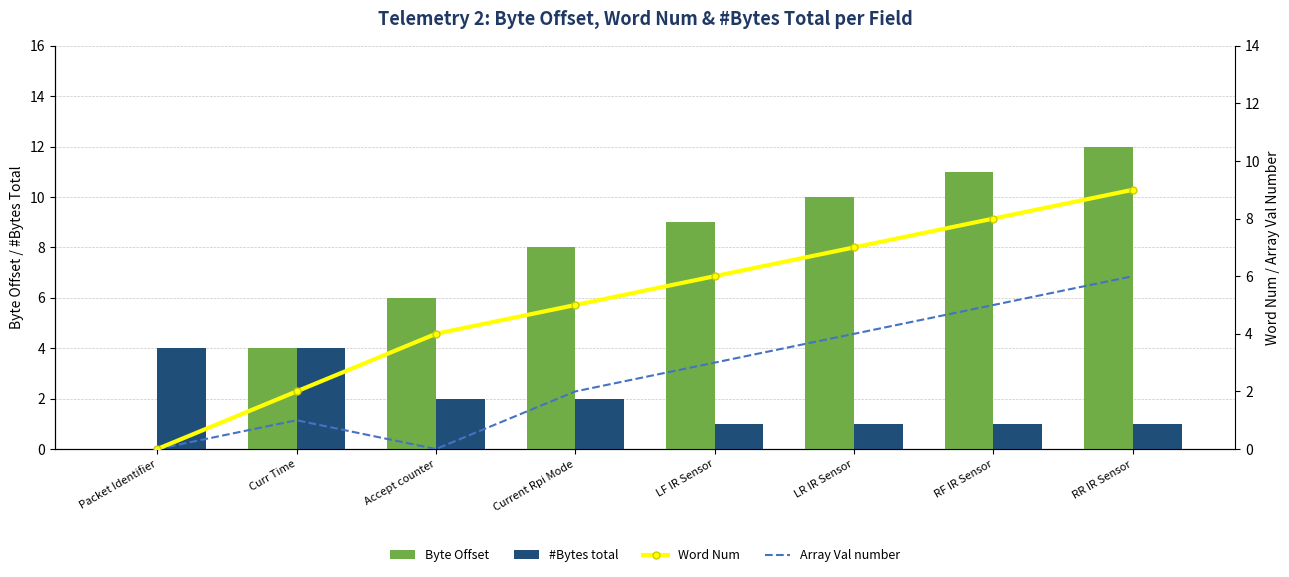

At which category is the sum across all series the highest?

RR IR Sensor